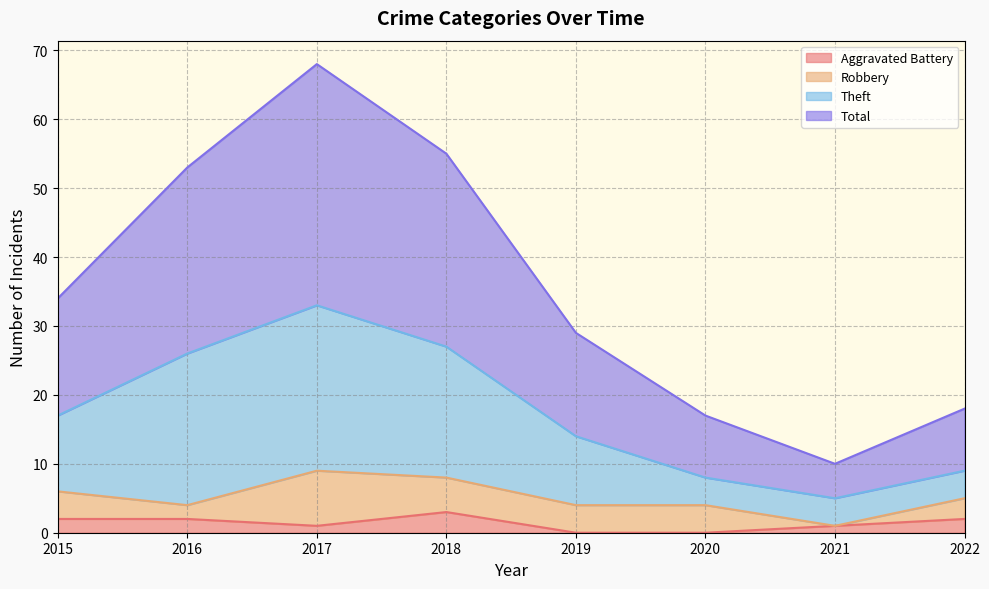

Where is the first local maximum for Aggravated Battery?

2018